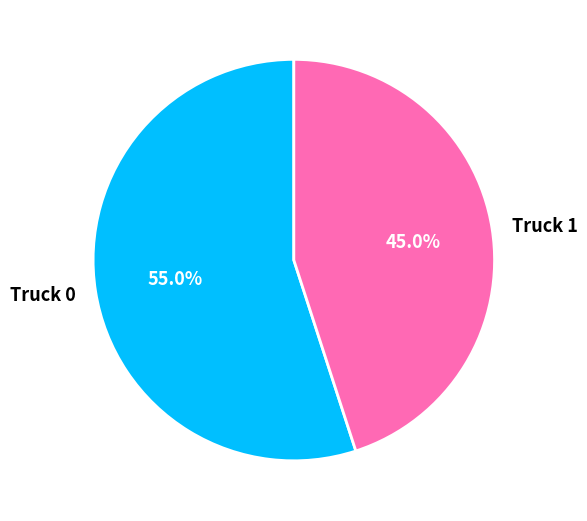

How many slices are in this pie chart?

2